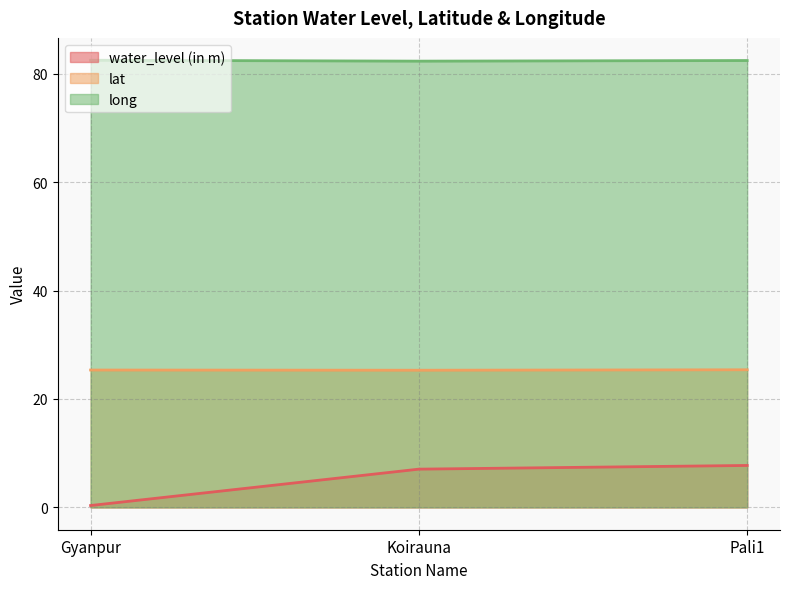

At Koirauna, list the series in order from smallest to largest.

water_level (in m), lat, long